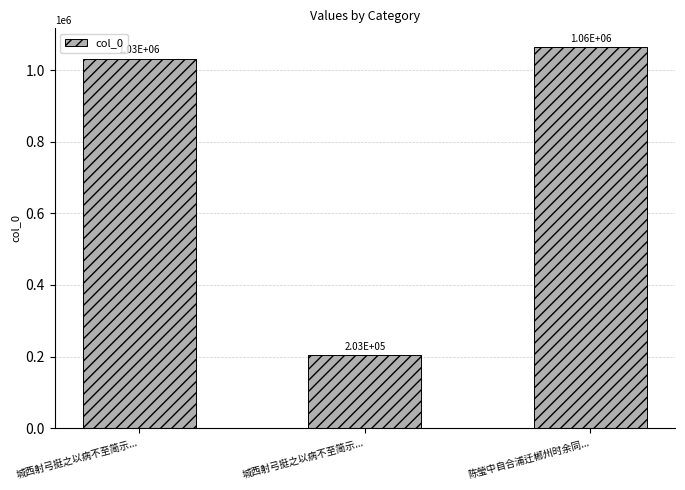

How many bars are there in total?

3